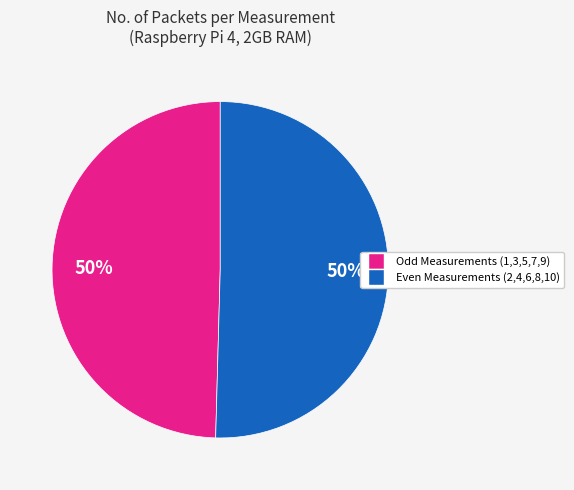

To the nearest percent, what is the average slice percentage?

50%